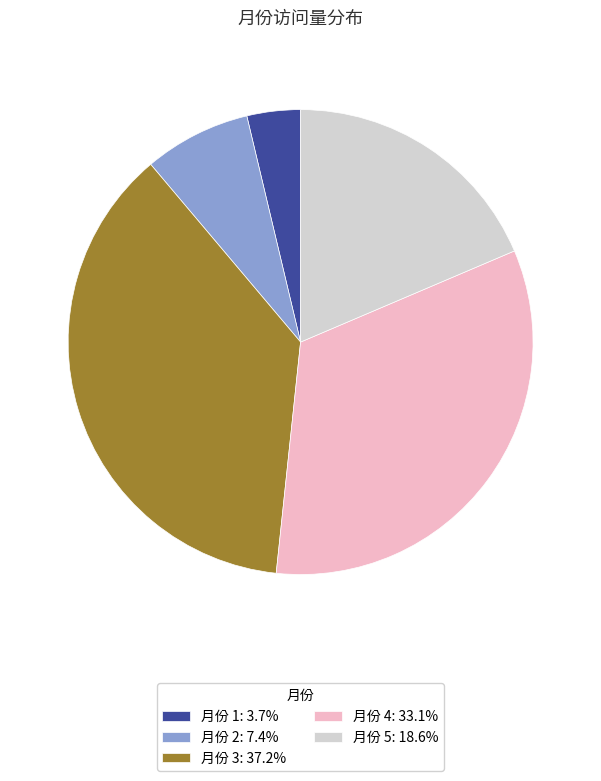

Do 月份 2: 7.4% and 月份 5: 18.6% together represent more than half of the pie?

No